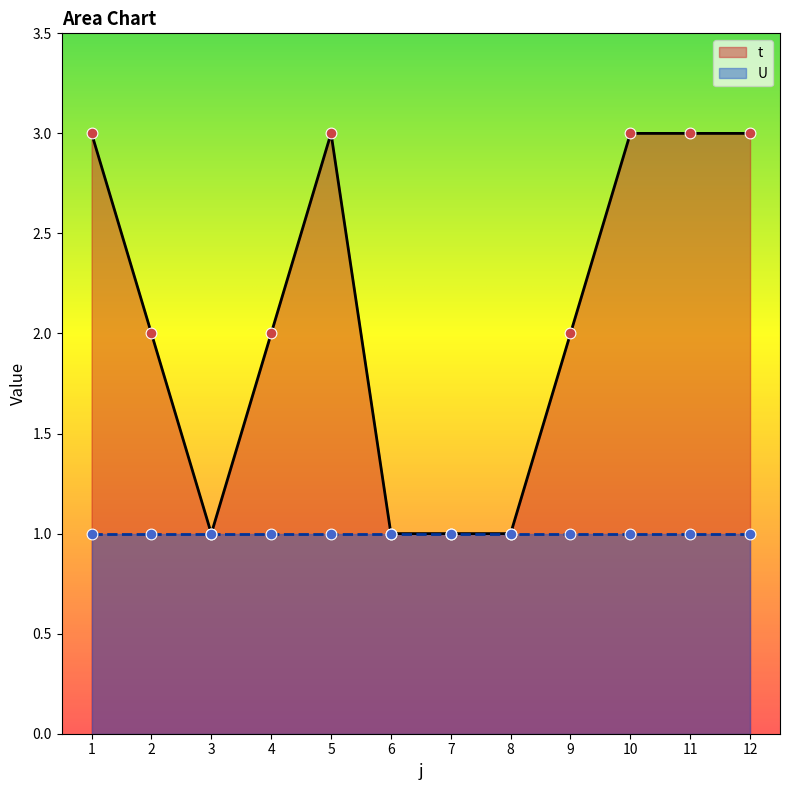

What is the change in value from 5 to 6?

-2